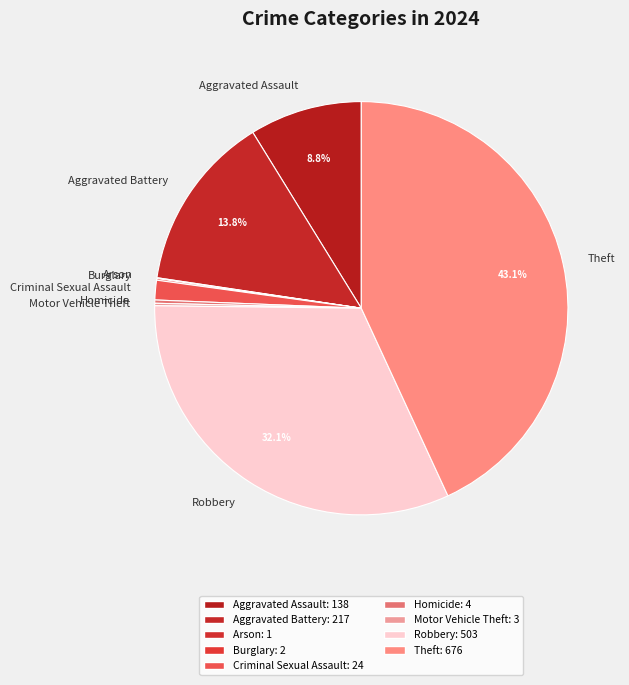

What portion of the pie excludes Theft?

56.9%